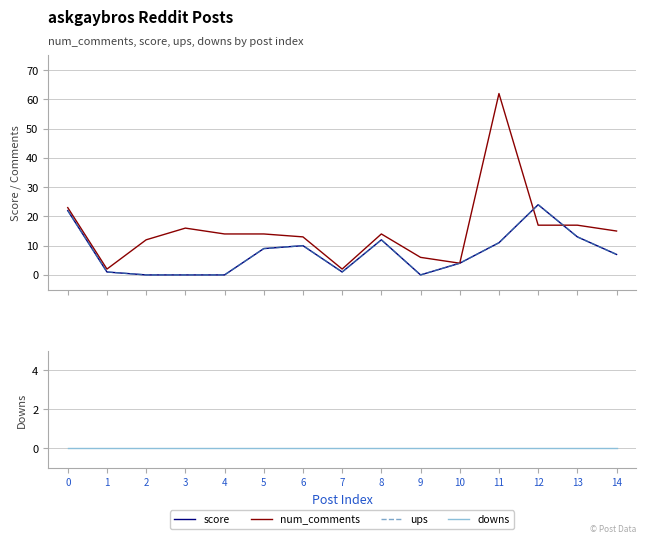

What is the average value of the score series?

8